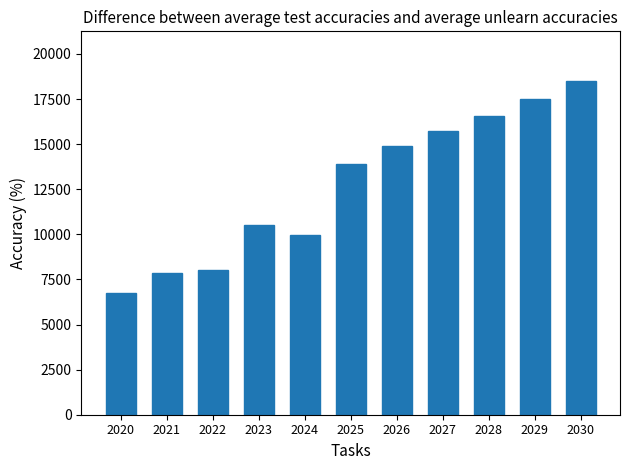

Is it true that the value at 2024 is 2406?

False